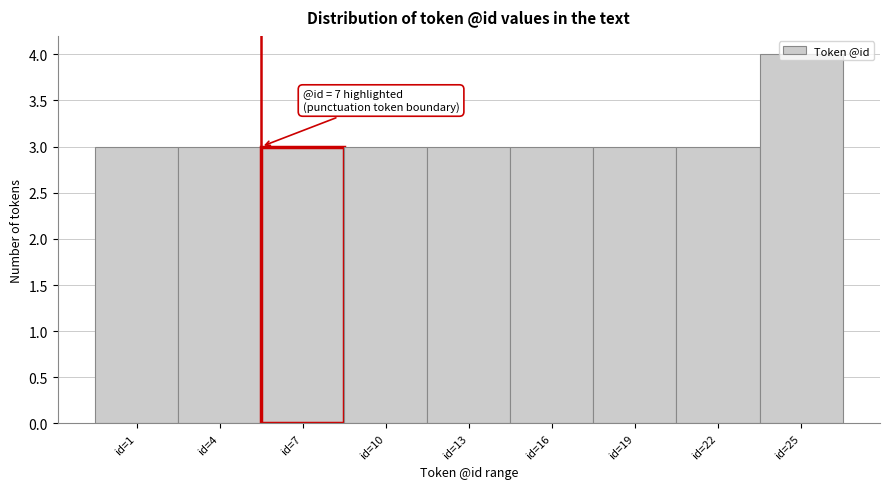

What is the sum of the values at id=13 and id=1?

6